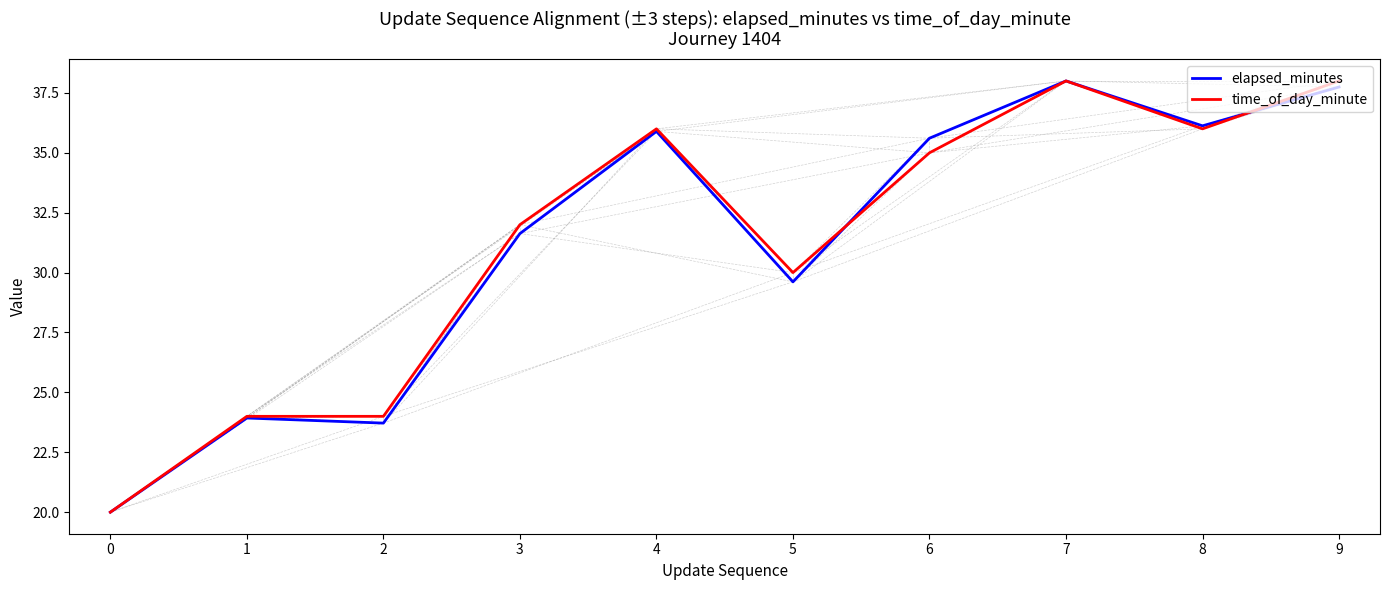

How many lines are shown in the chart?

2